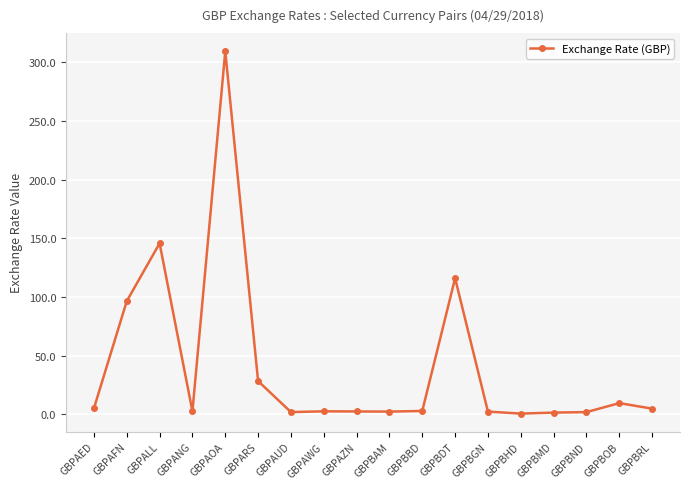

Where is the first local maximum?

GBPALL